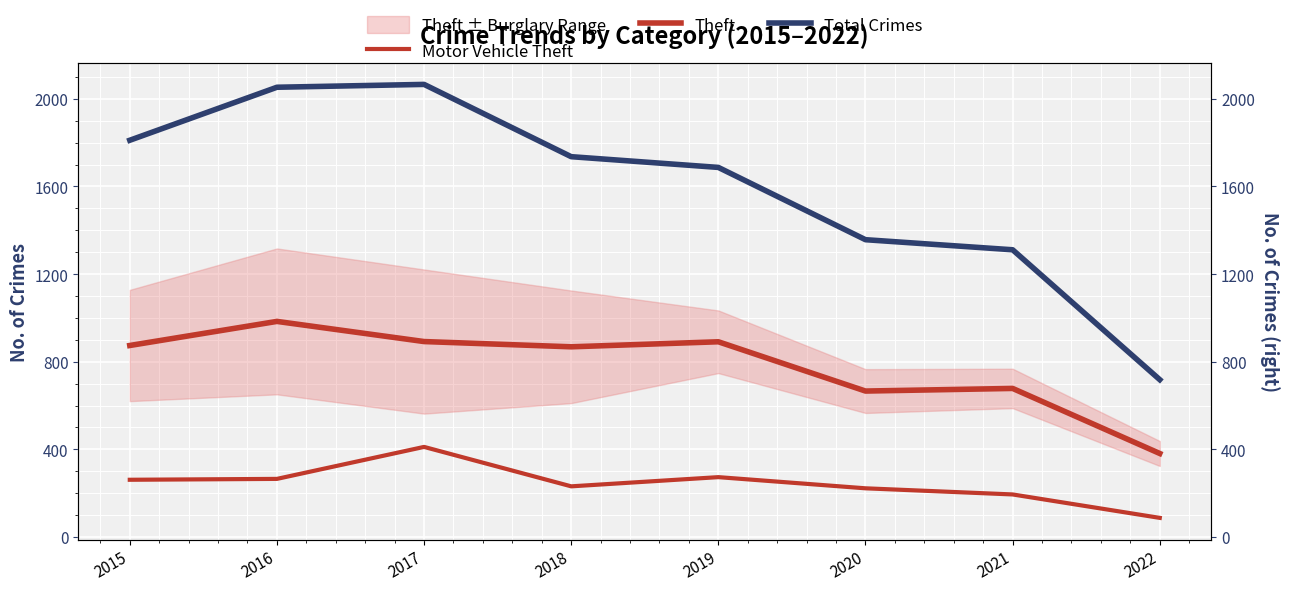

List the labels in order of Theft value, largest first.

2016, 2017, 2019, 2015, 2018, 2021, 2020, 2022